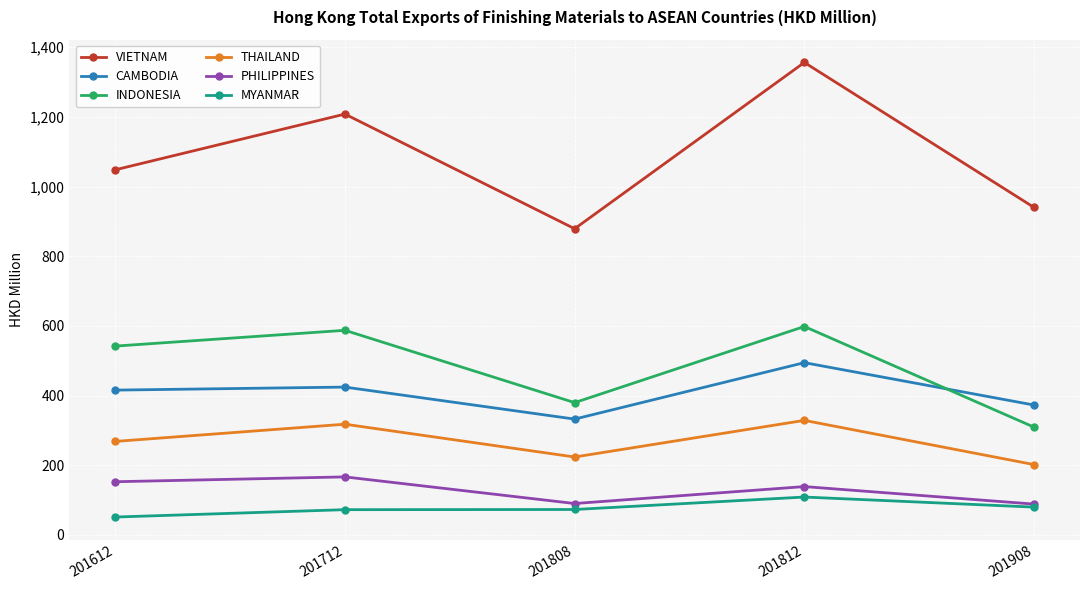

What is the sum of the INDONESIA values at 201808 and 201812?

978.4